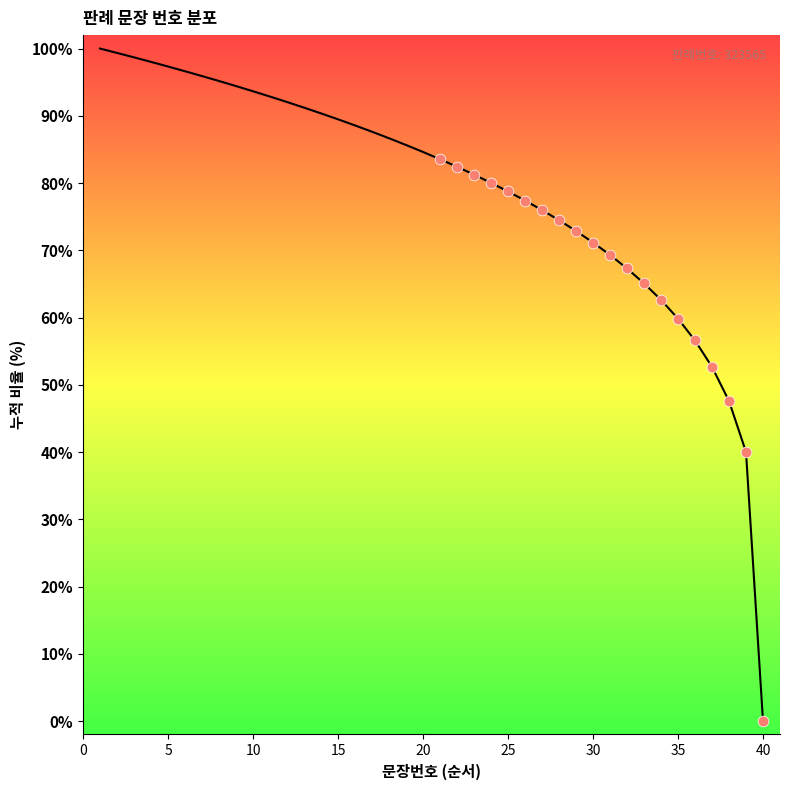

What is the greatest value displayed?

100.0